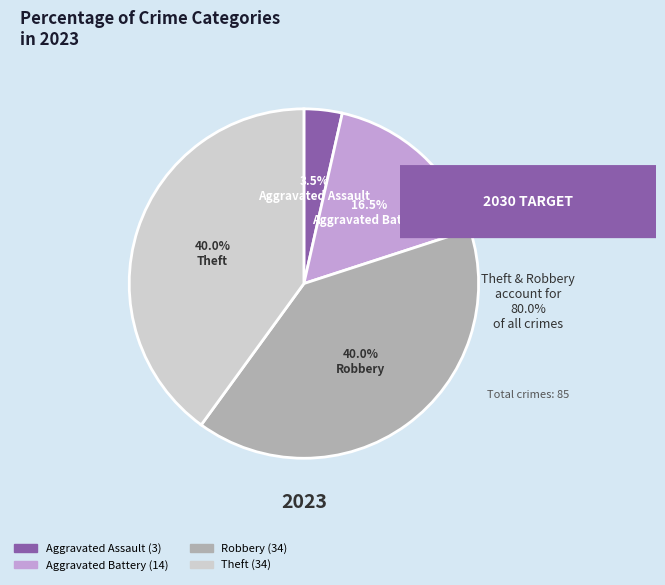

Combined, what portion of the pie is Aggravated Battery and Aggravated Assault?

20.0%